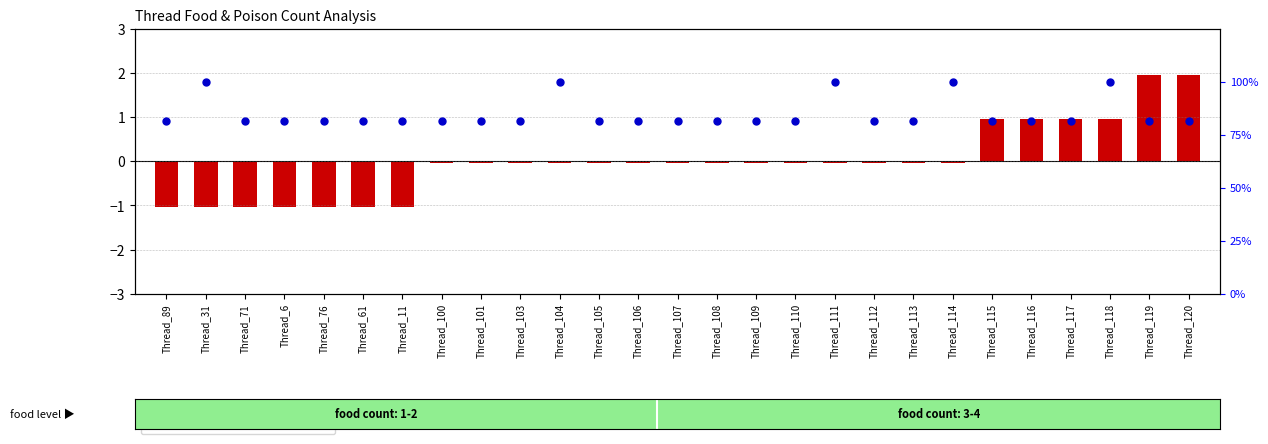

Which series has the widest spread of Y values?

percentile rank within sample